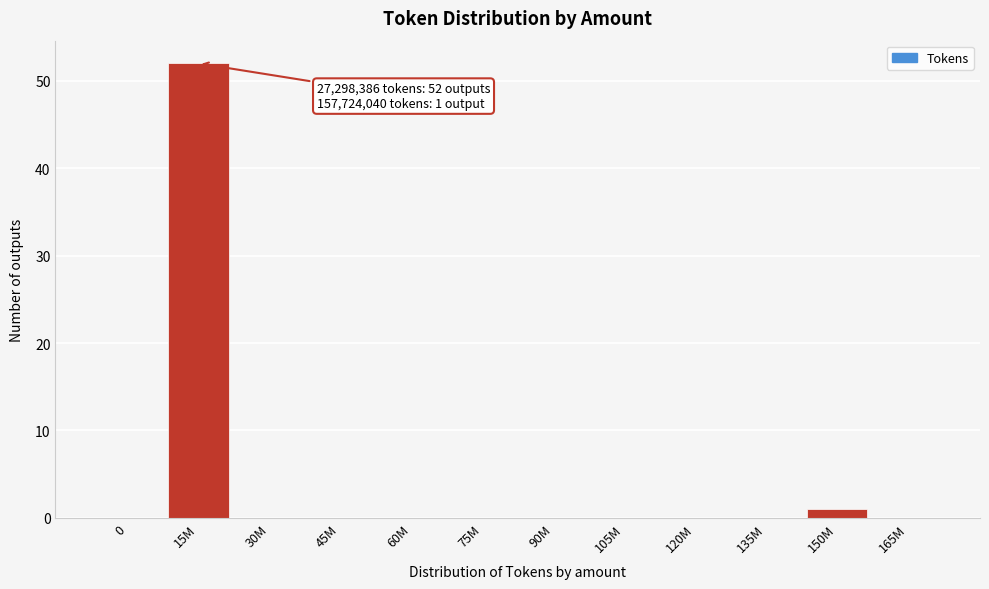

Reading left to right, what are all the values shown in this chart?

0=0	15M=52	30M=0	45M=0	60M=0	75M=0	90M=0	105M=0	120M=0	135M=0	150M=1	165M=0